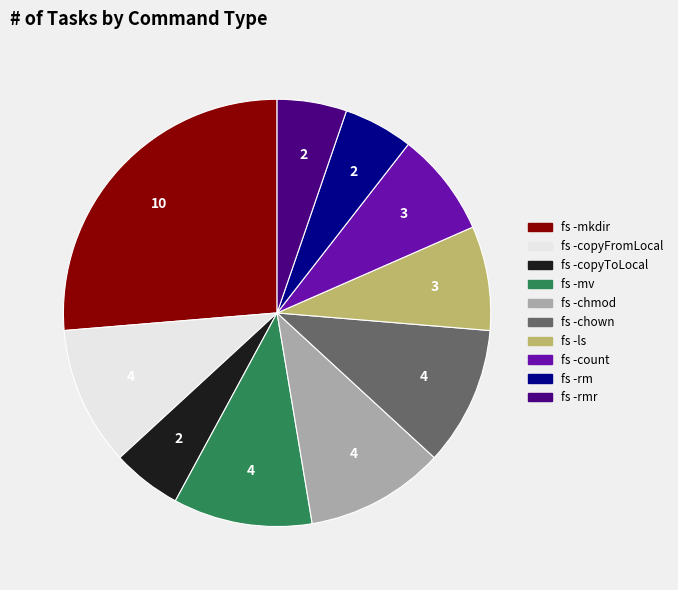

Is there a majority slice in this chart?

No